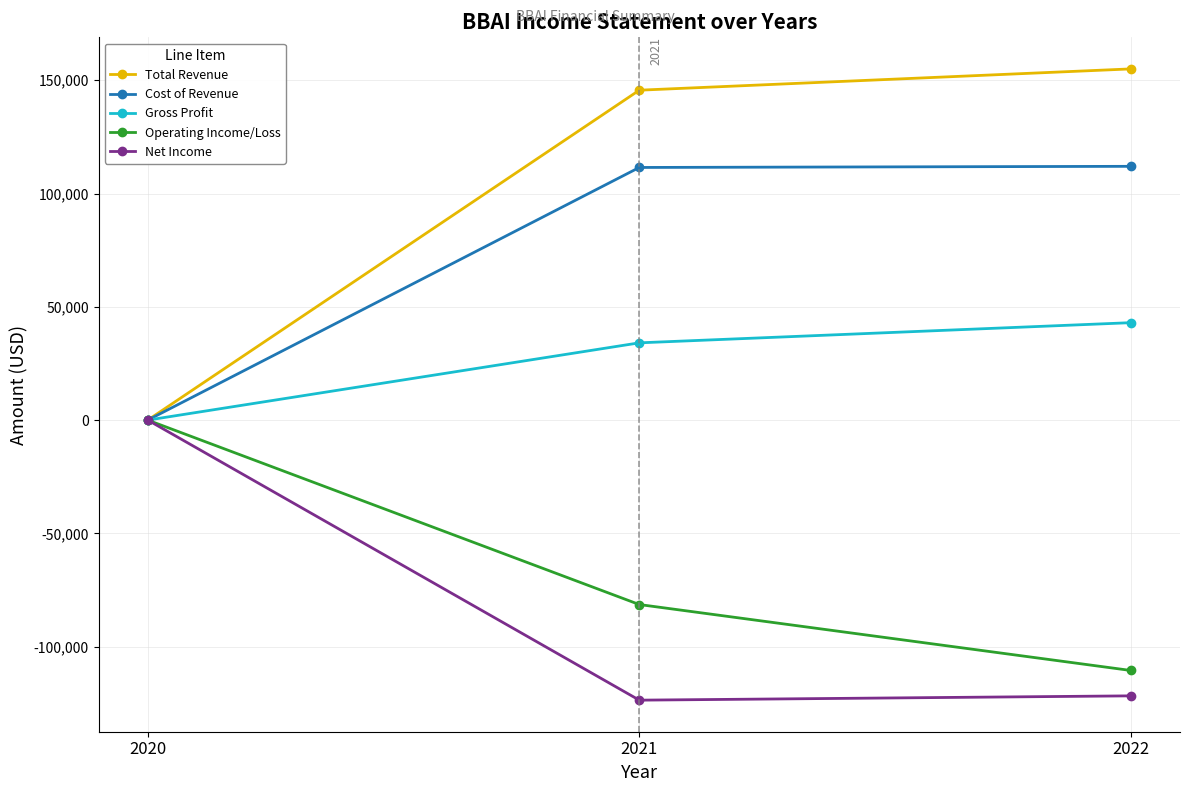

What is the approximate value of Total Revenue at 2021, to the nearest 50?

145600